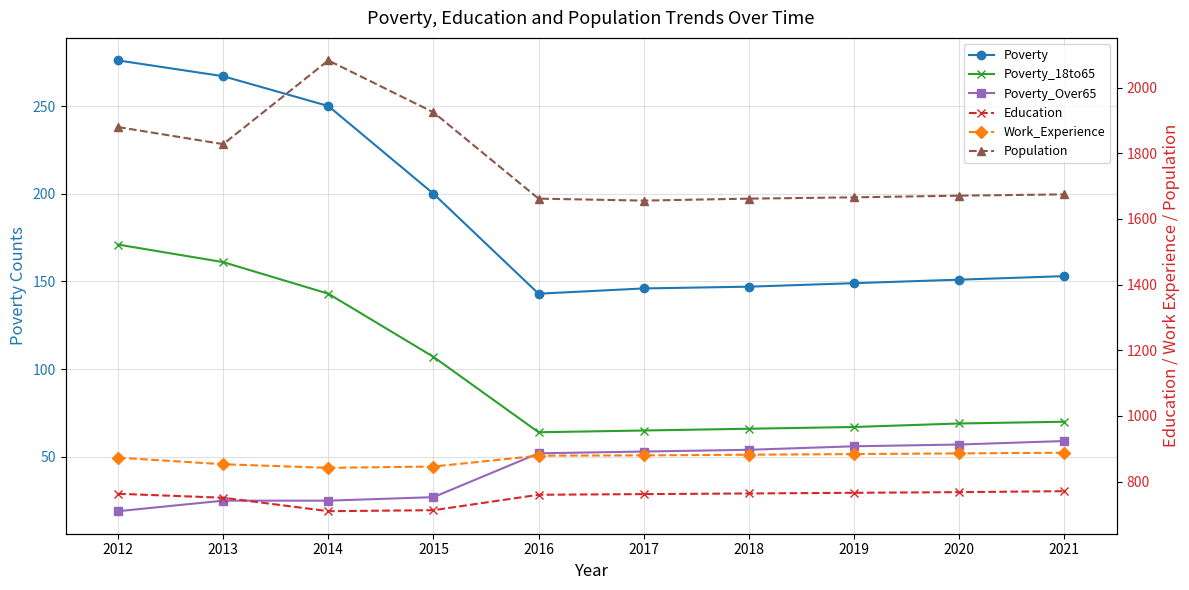

Which label corresponds to the largest value in the chart?

2014